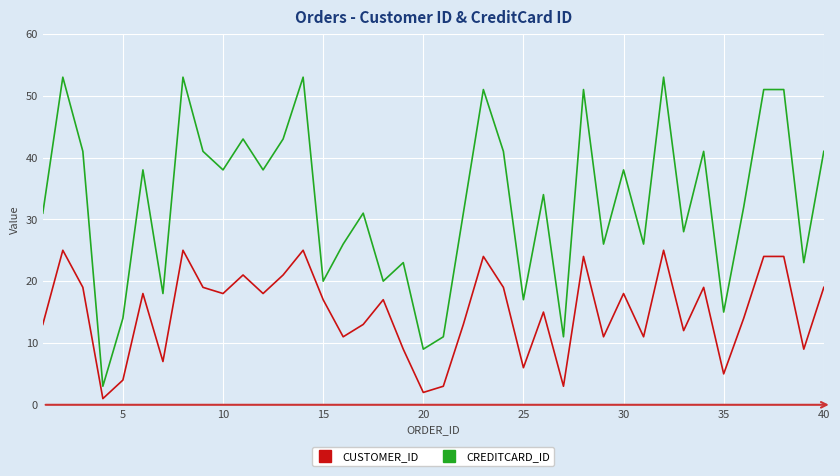

Which series has the largest total across all categories?

CREDITCARD_ID